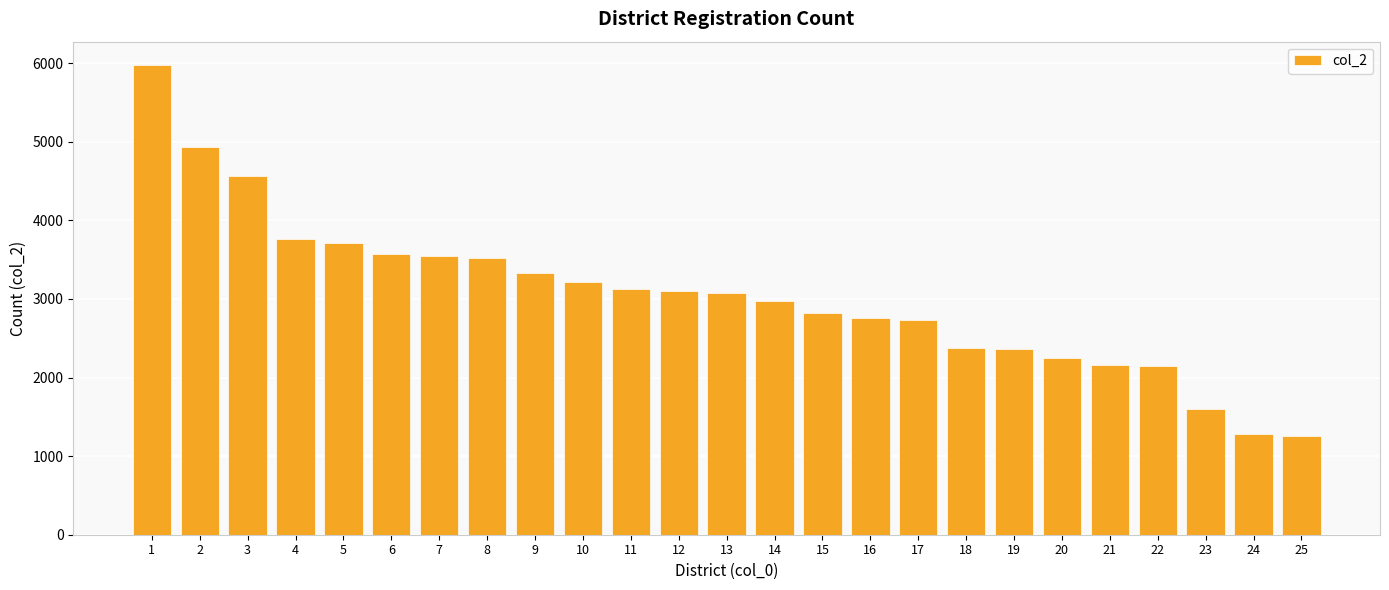

What is the value of the 2nd bar from the left?

4931